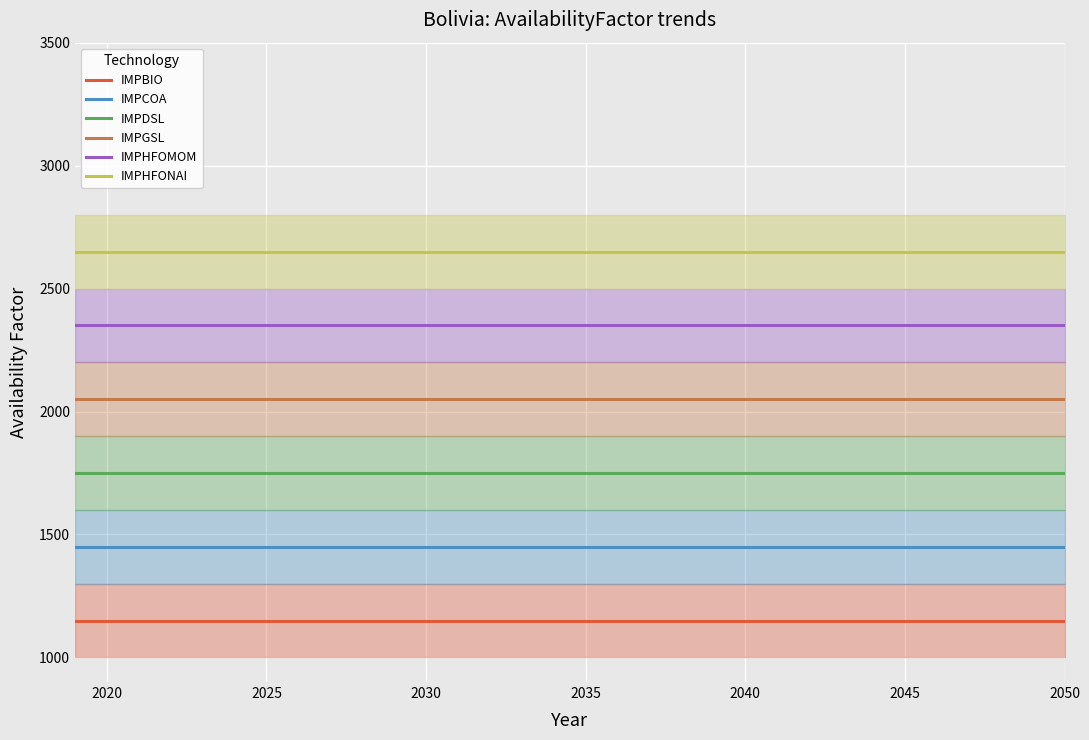

What is the lowest value of the IMPDSL series?

1750